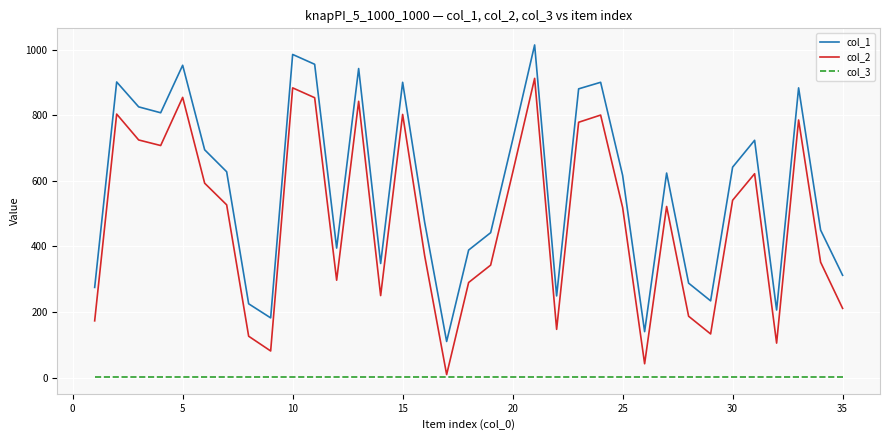

Rank the series by their maximum value, from highest to lowest.

col_1, col_2, col_3